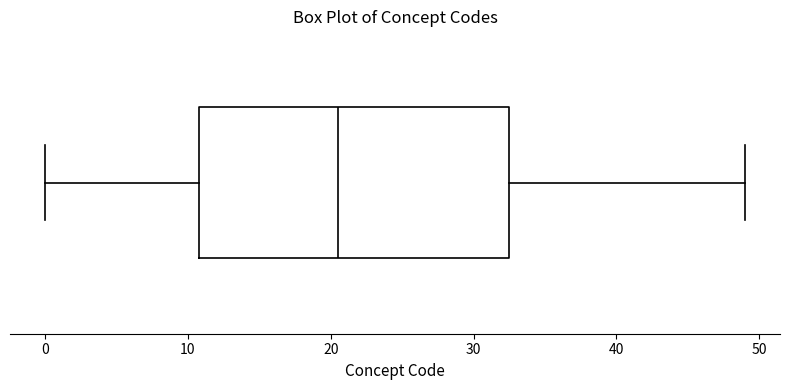

Read this box plot against the x-axis: the position of the median line, the range covered by the box, and the ends of both whiskers. The values are not printed on the chart, so give them approximately, as read against the axis.

median 21, box 11 to 33, whiskers 0 to 49